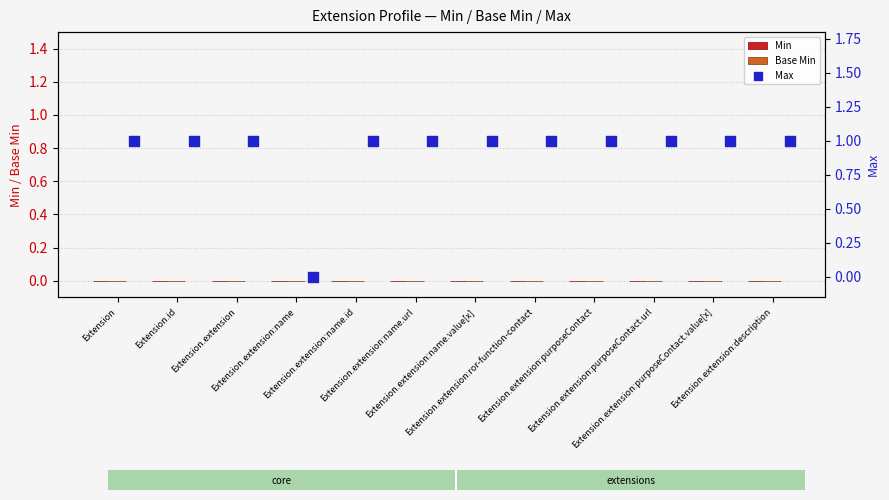

What are all the series names shown in the legend?

Min, Base Min, Max